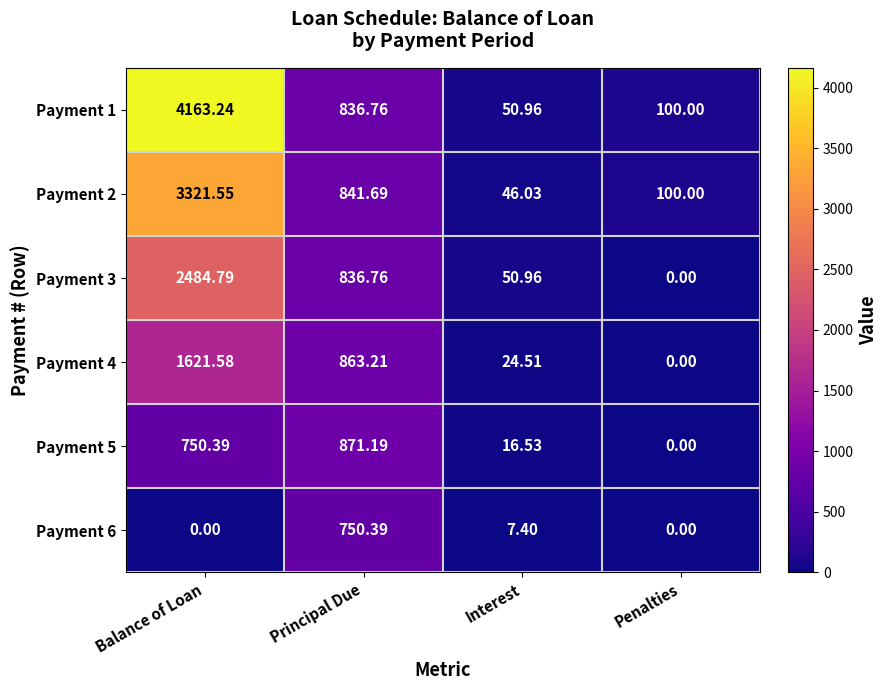

List the labels in order of Payment 5 value, largest first.

Principal Due, Balance of Loan, Interest, Penalties